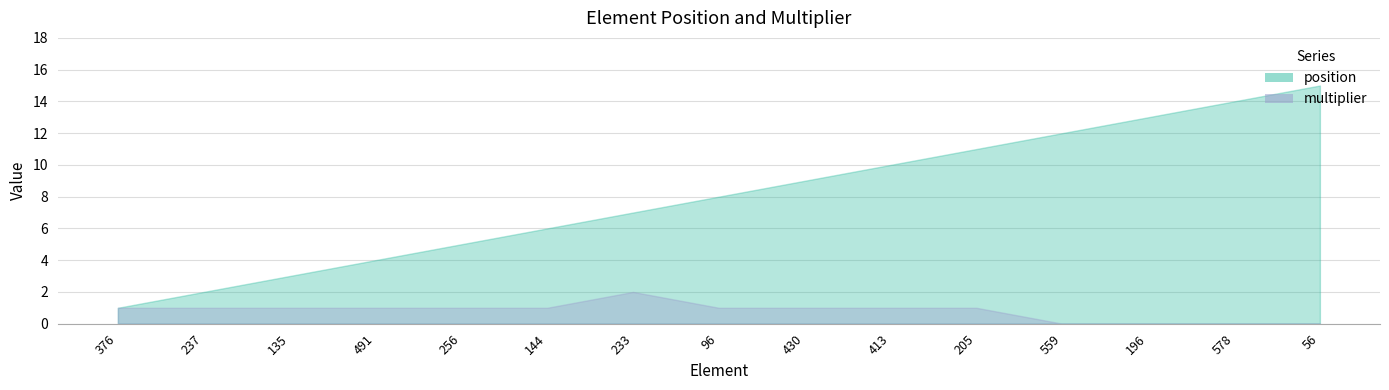

What is the difference between the maximum and second lowest values in the position series?

13